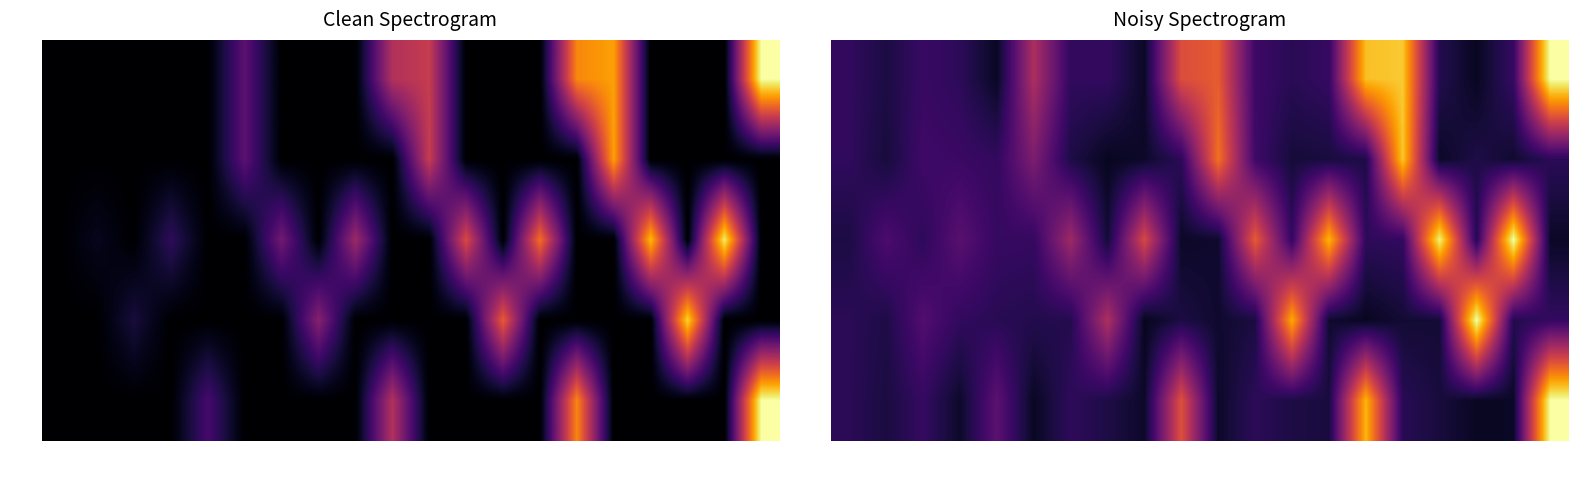

How many data points does each series have?

20